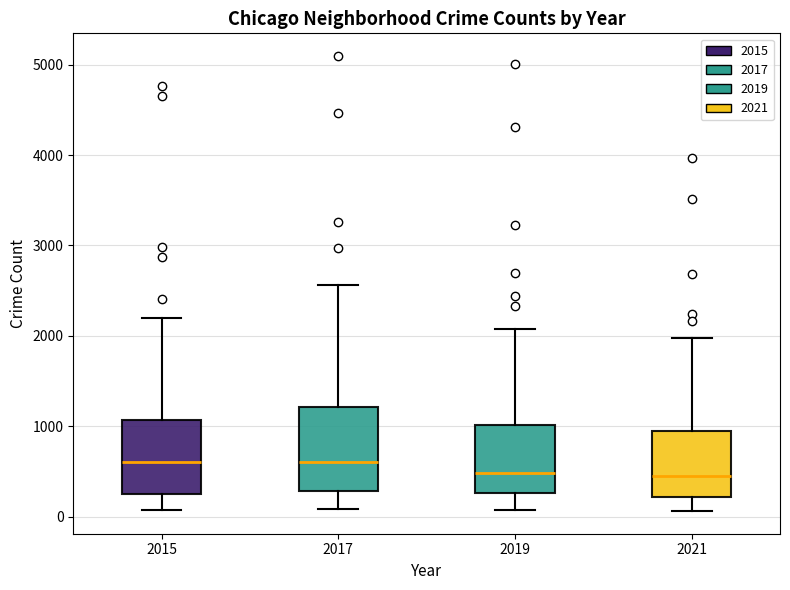

Where does the upper whisker of the box at x = 2021 end on the y-axis? The values are not printed on the chart, so give them approximately, as read against the axis.

2000